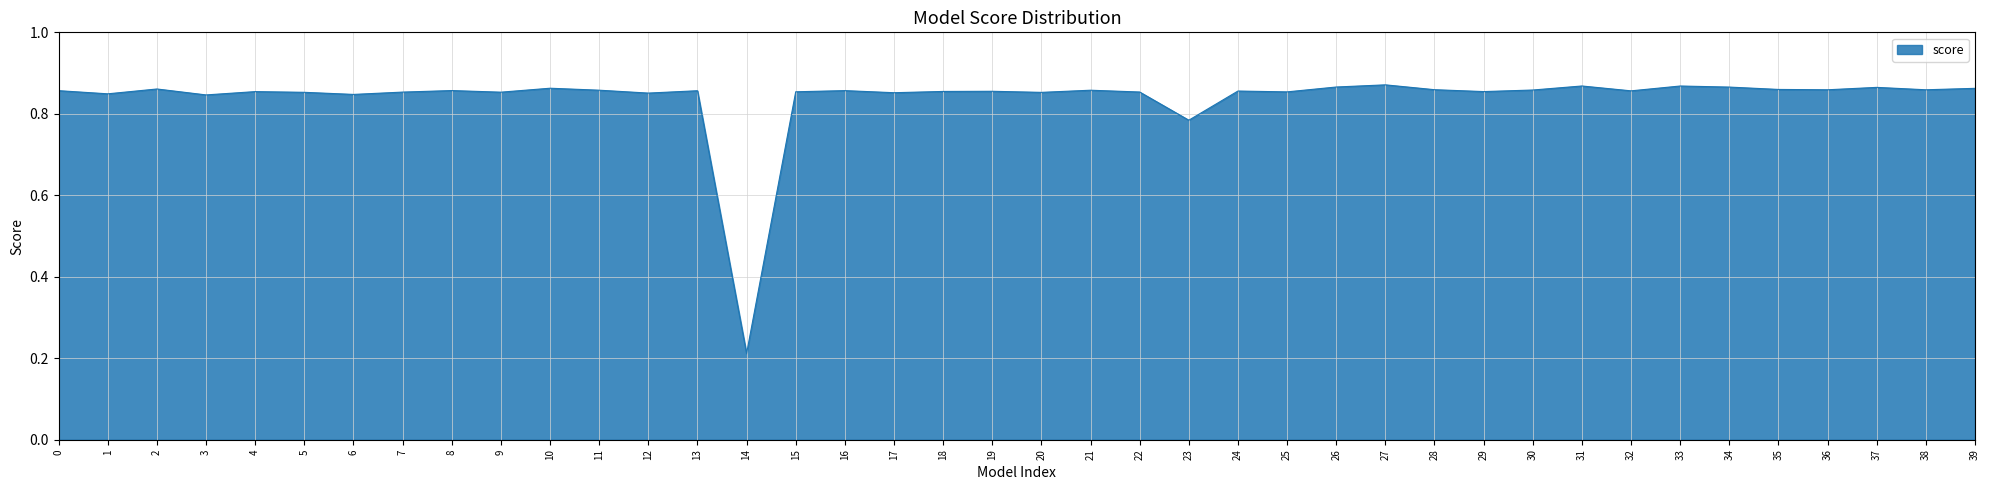

At which label is the value closest to 0?

14